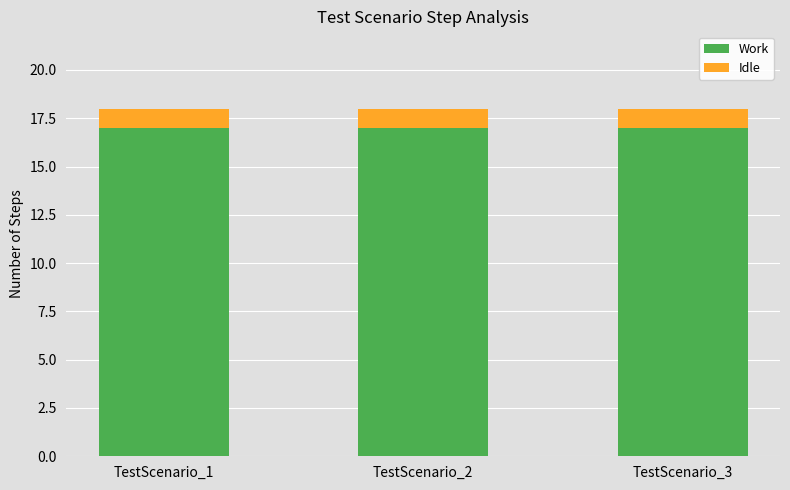

What is the maximum value for Work?

17